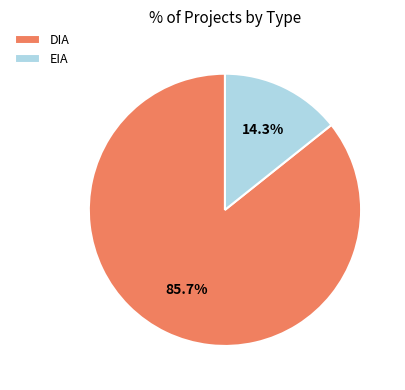

Is there any slice that represents more than half of the pie?

Yes